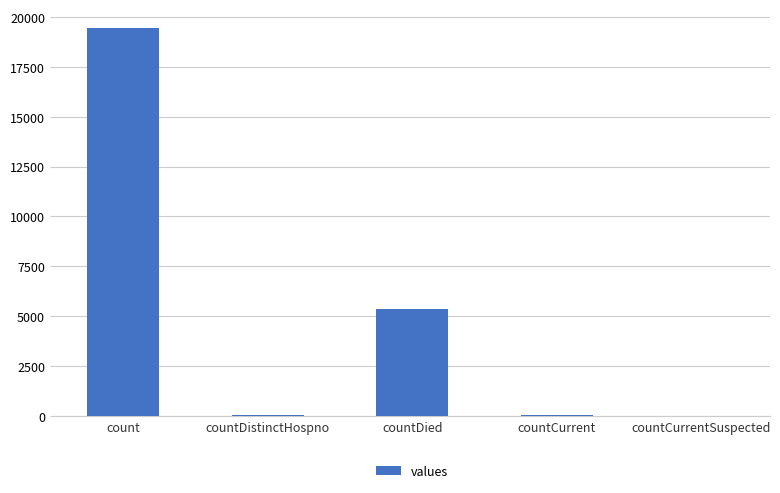

What is the change in value from count to countCurrent?

-19360